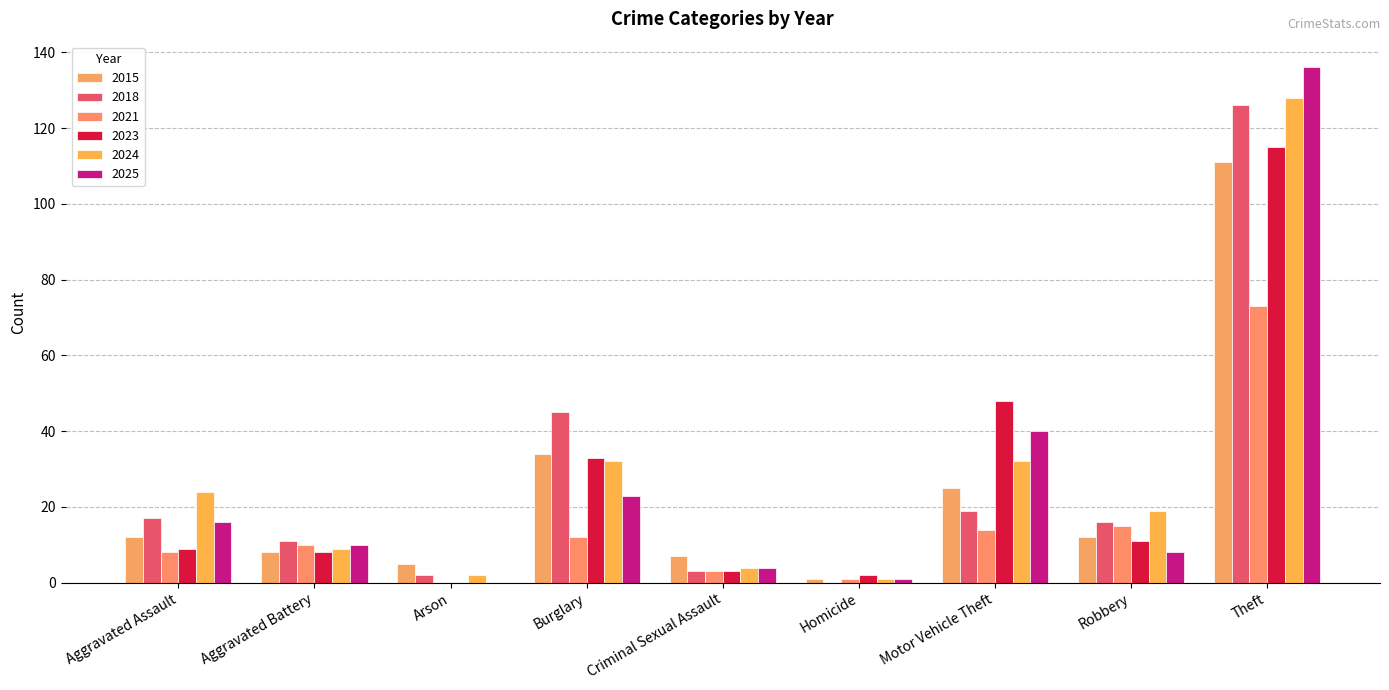

How many categories are shown in the chart?

9